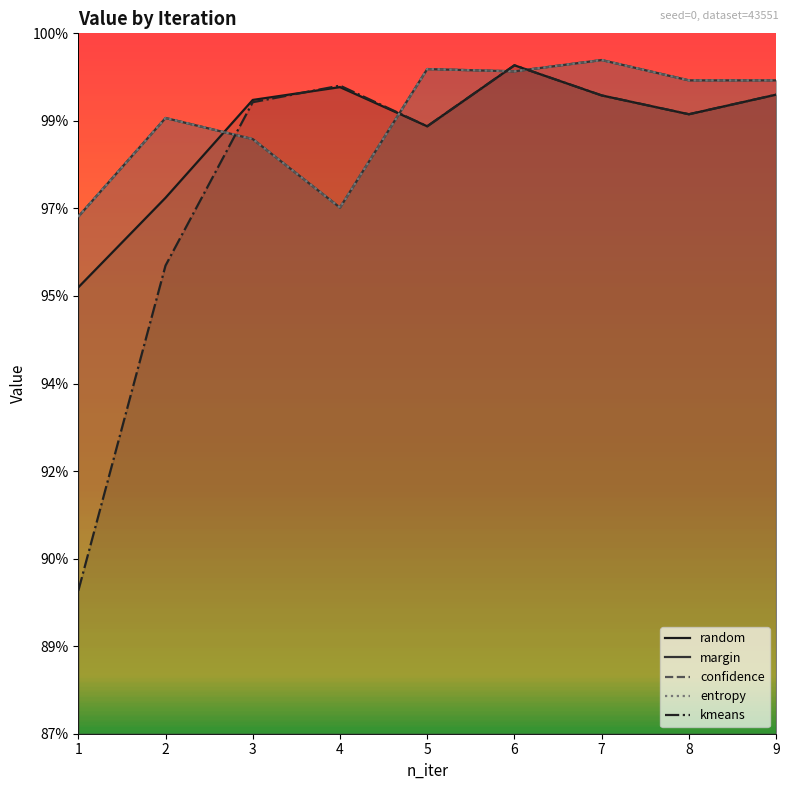

What is the total value across all series at 1?

4.8